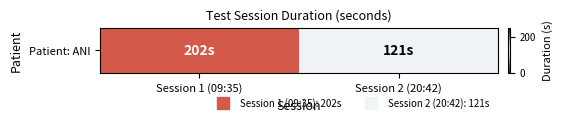

List the labels in order of value, smallest first.

Session 2 (20:42), Session 1 (09:35)